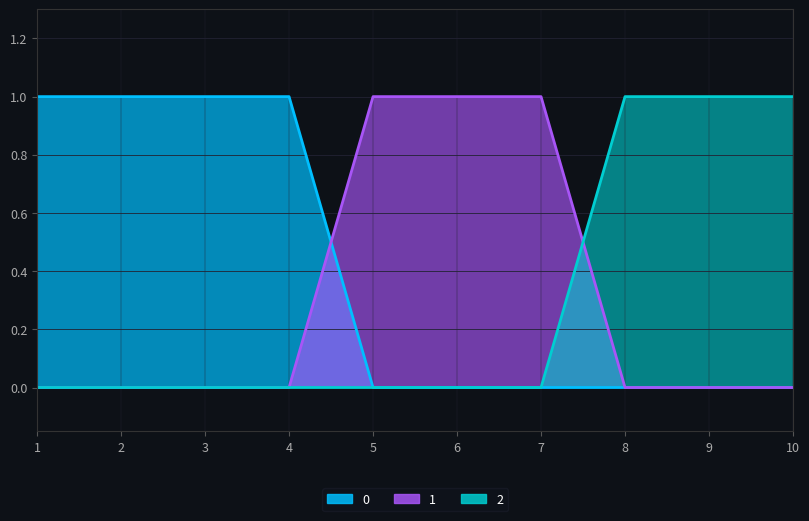

Reading left to right, what are all the values shown in this chart?

0: 1	1	1	1	0	0	0	0	0	0
1: 0	0	0	0	1	1	1	0	0	0
2: 0	0	0	0	0	0	0	1	1	1